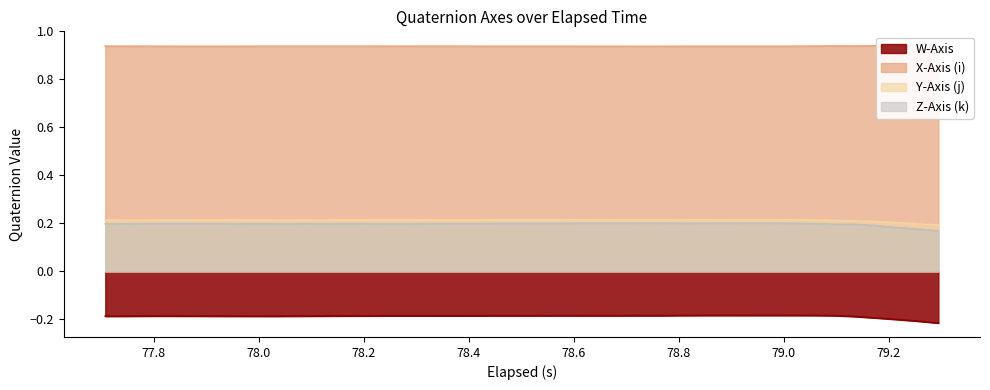

True or false: Z-Axis (k) and W-Axis cross at least once.

False